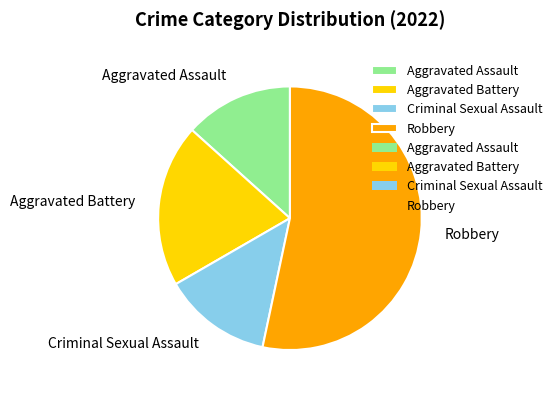

What is the largest slice in the pie chart?

Robbery